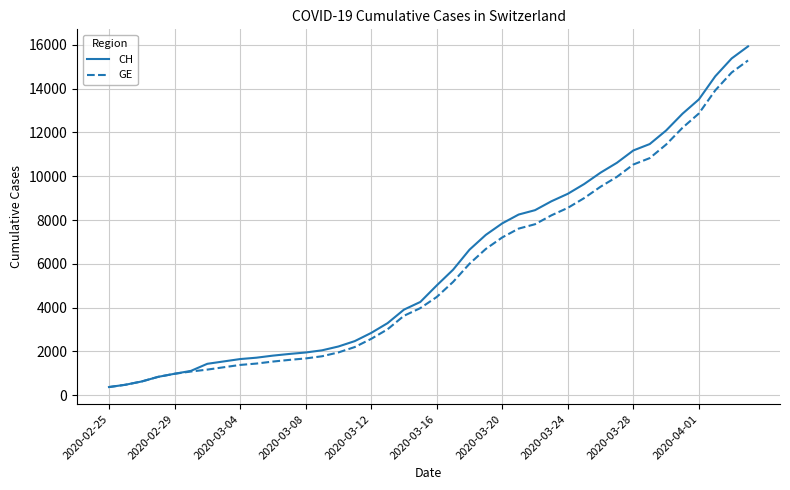

What is the highest value of the GE series?

15284